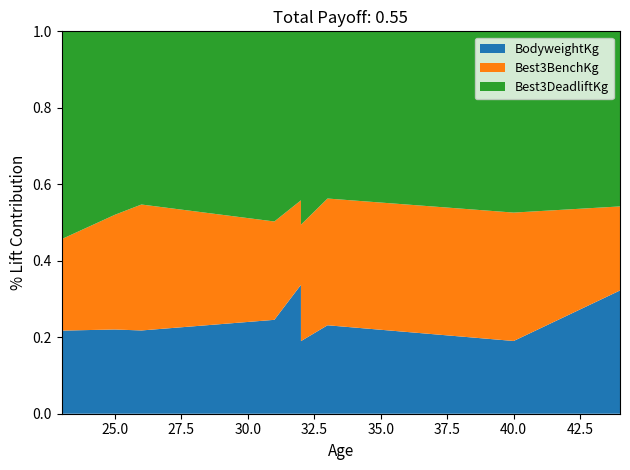

Reading left to right, what are all the values shown in this chart?

BodyweightKg: 109.0	101.0	119.0	71.6	106.8	87.3	82.0	120.4	88.0
Best3BenchKg: 120.0	137.5	180.0	75.0	70.0	140.0	117.5	212.5	60.0
Best3DeadliftKg: 272.5	220.0	247.5	145.0	140.0	232.5	155.0	300.0	125.0